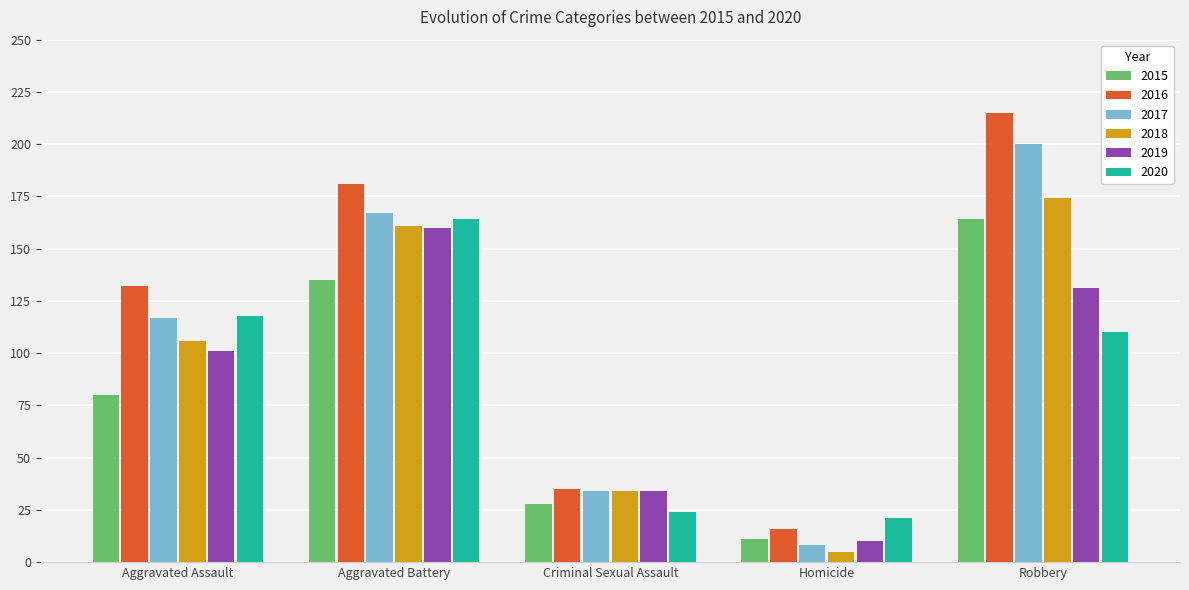

How many values in the 2015 series are below 80?

2